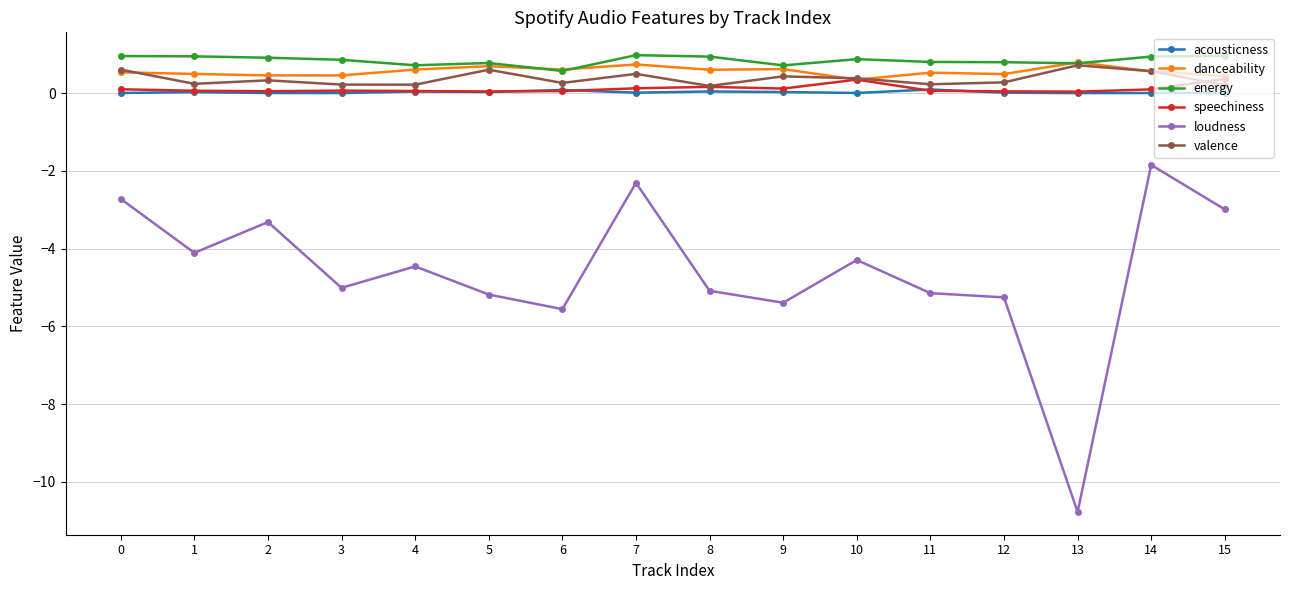

Is the value of energy at 14 greater than the value of loudness at 12?

Yes